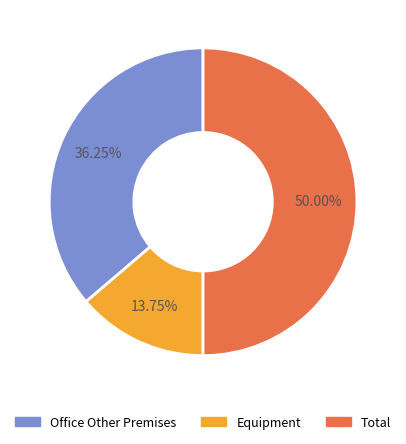

Does Office Other Premises represent more than half of the total?

No